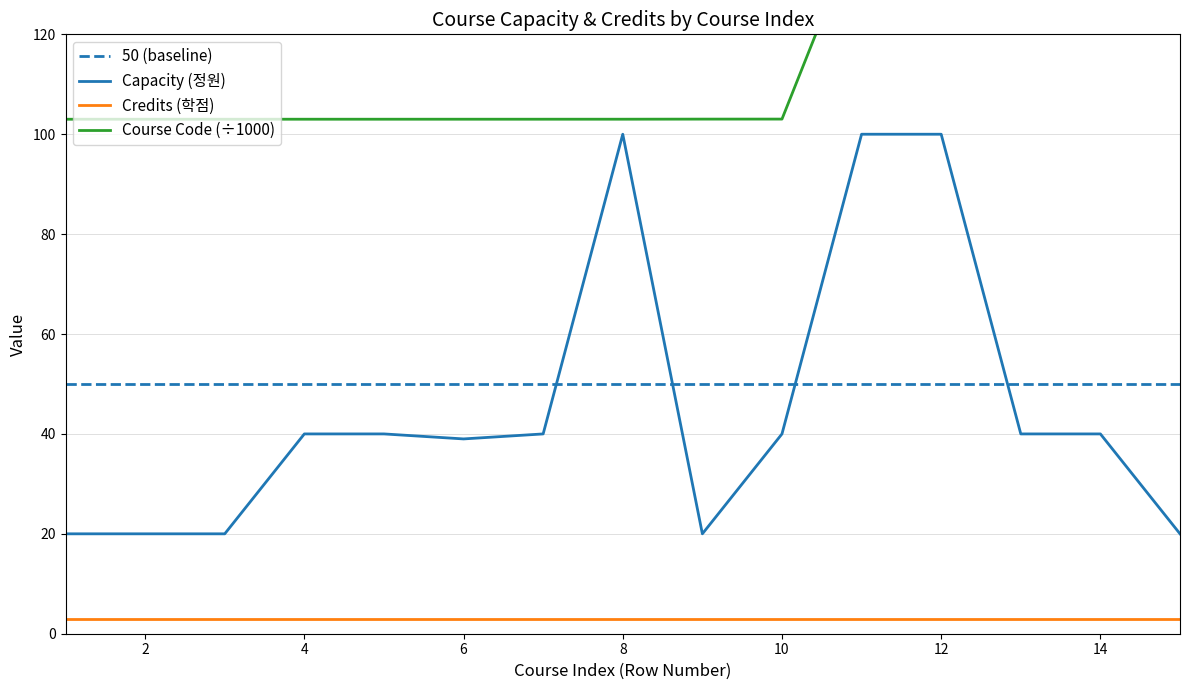

True or false: Capacity (정원) has a value of 22.4 at 13.

False